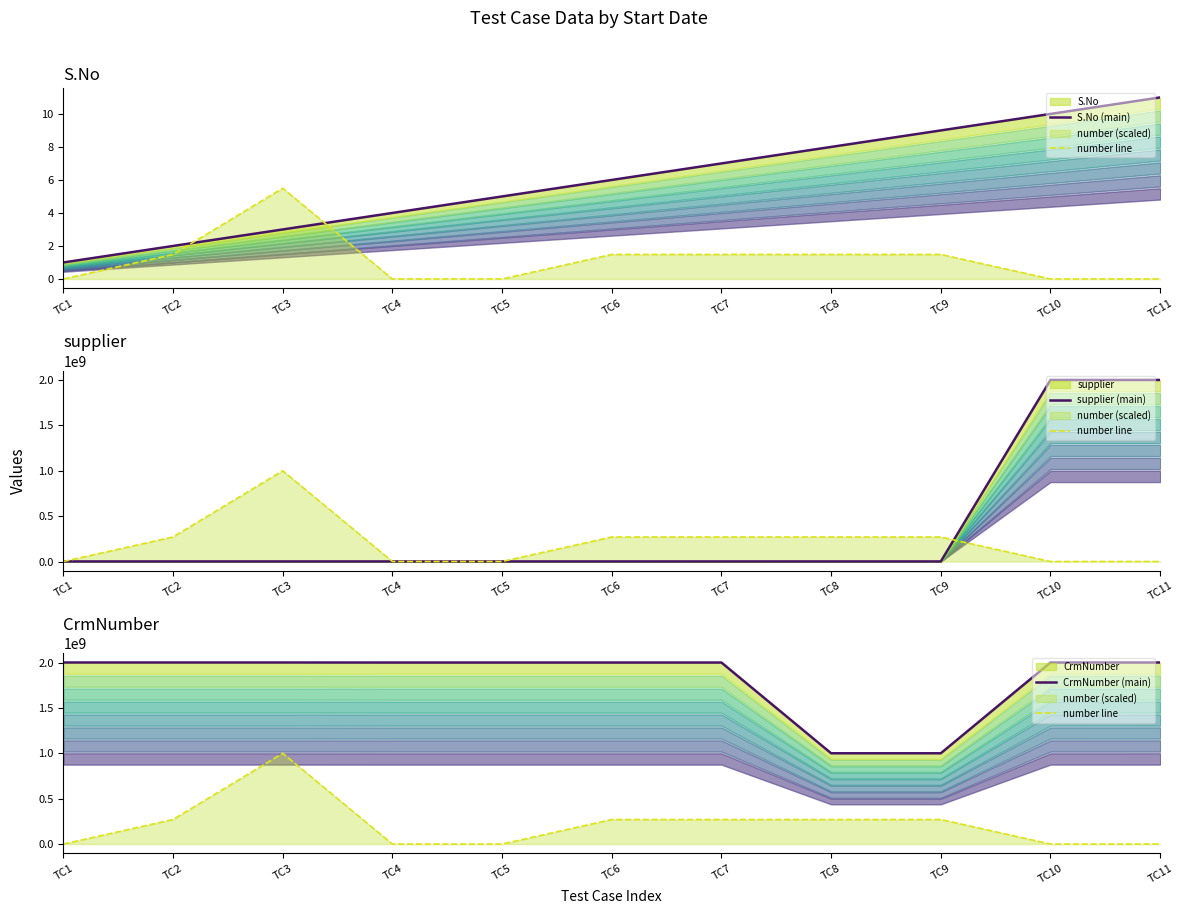

At TC2, list the series in order from smallest to largest.

S.No (main), supplier (main), number line, CrmNumber (main)